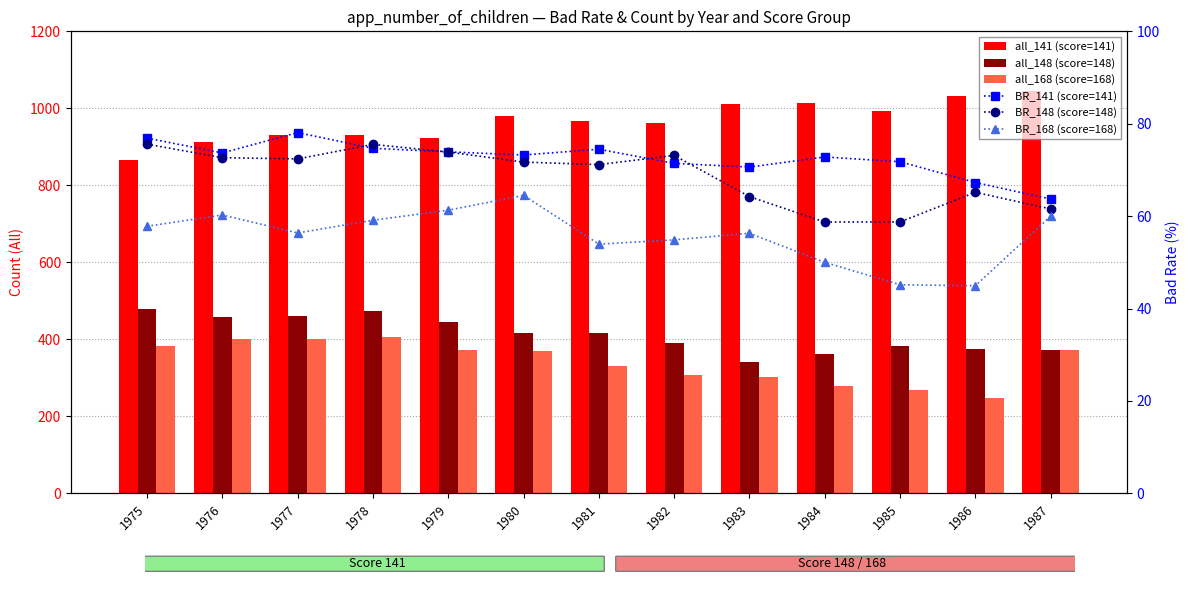

Where does the all_148 (score=148) series first go above 416?

1975